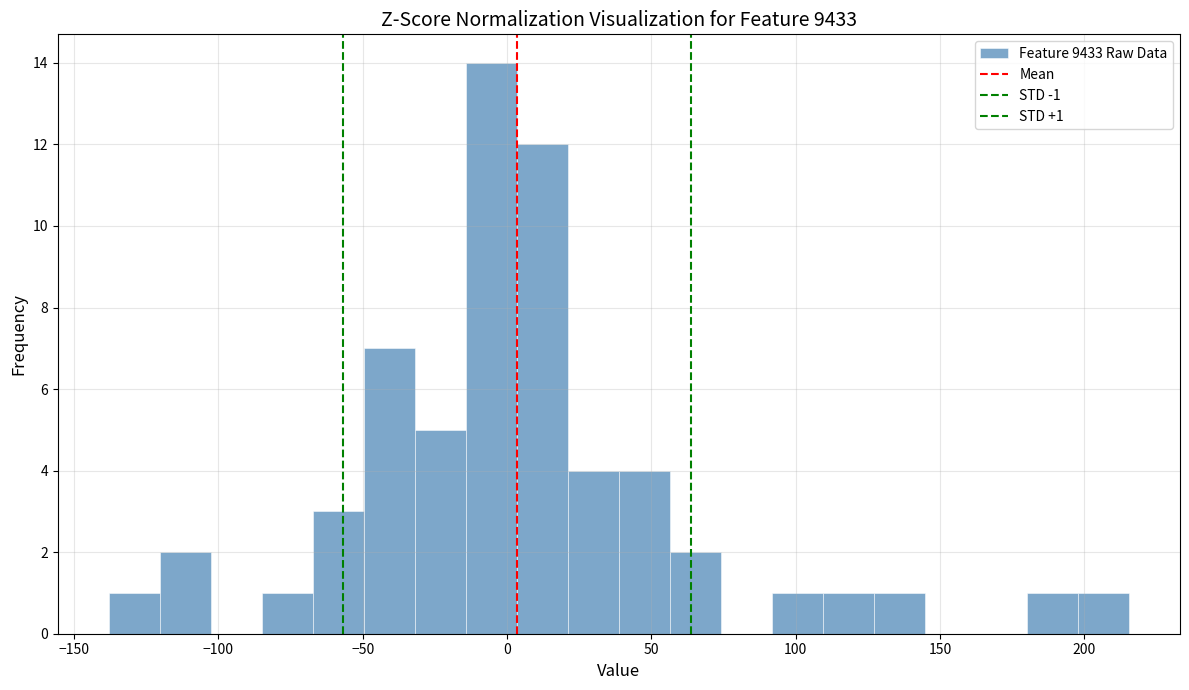

Around what value on the x-axis is the tallest bar? Give the approximate position of its centre, as read against the axis.

-5